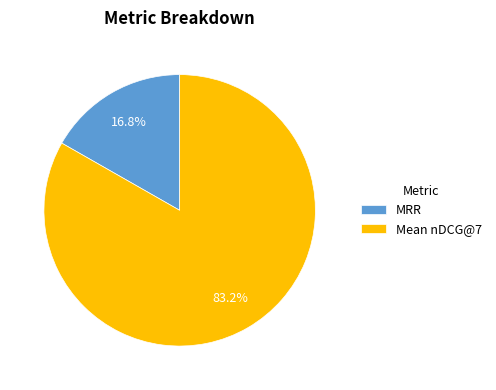

Which has a higher value, MRR or Mean nDCG@7?

Mean nDCG@7